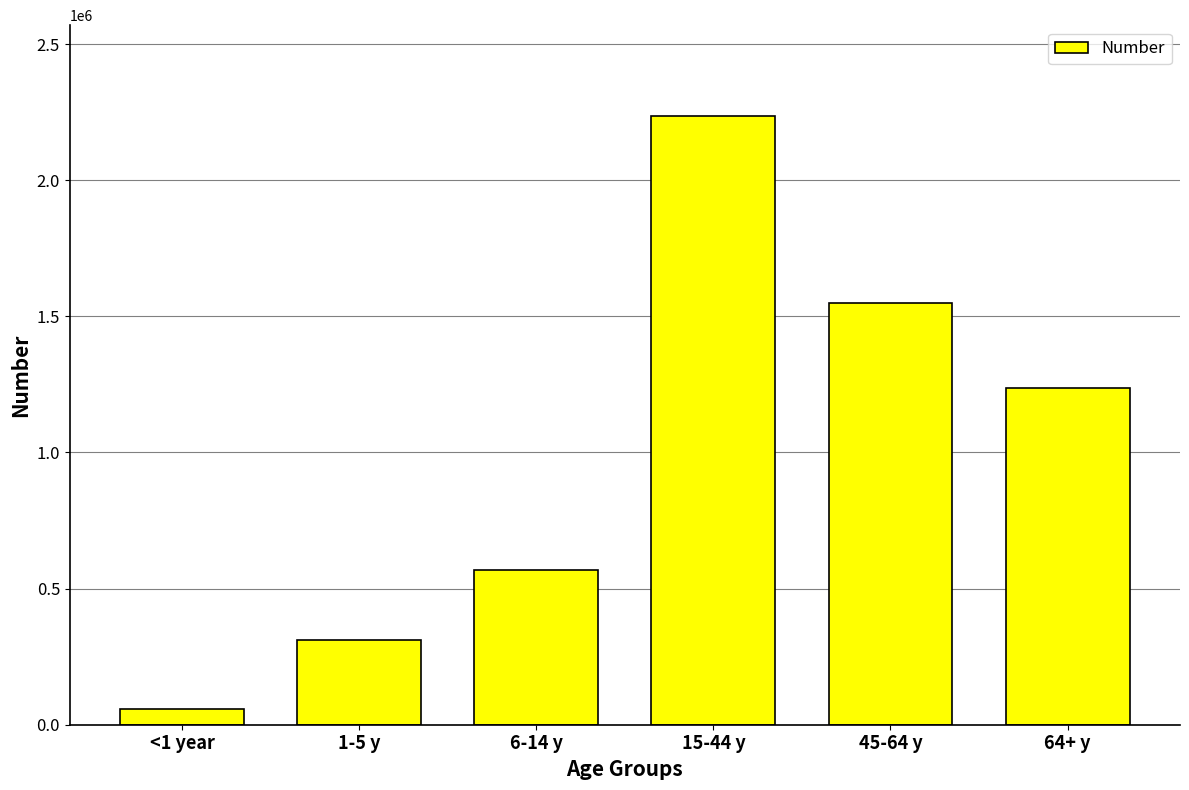

Reading left to right, list all the values displayed in this chart.

<1 year=57376	1-5 y=310594	6-14 y=566702	15-44 y=2234331	45-64 y=1549138	64+ y=1236171